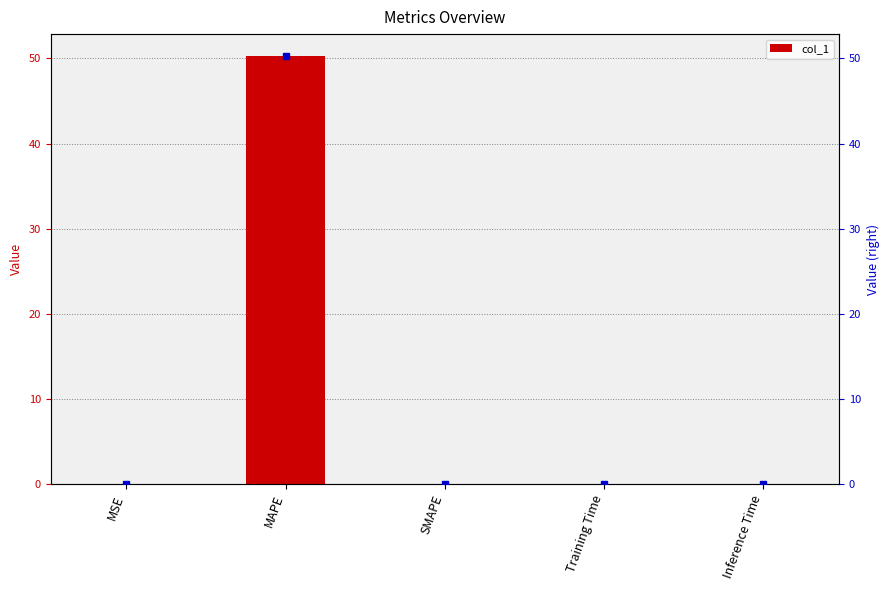

The value at SMAPE is 0.0. True or false?

True